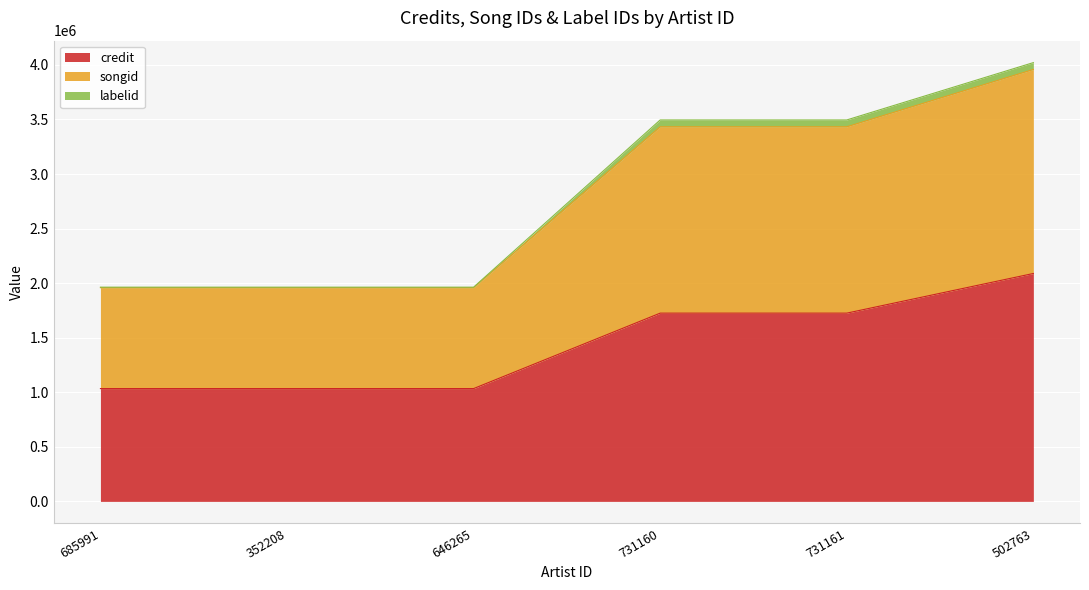

Which category has the highest value in the credit series?

502763